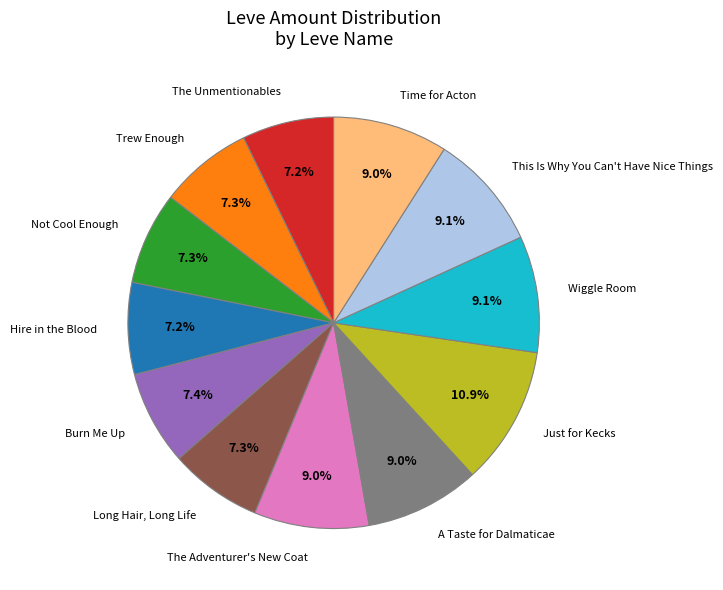

Count the number of slices in the pie.

12